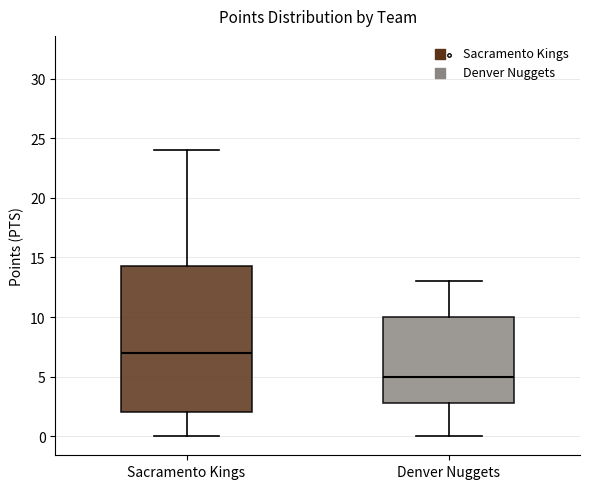

Where is the upper edge of the box for Sacramento Kings on the y-axis? The values are not printed on the chart, so give them approximately, as read against the axis.

14.5